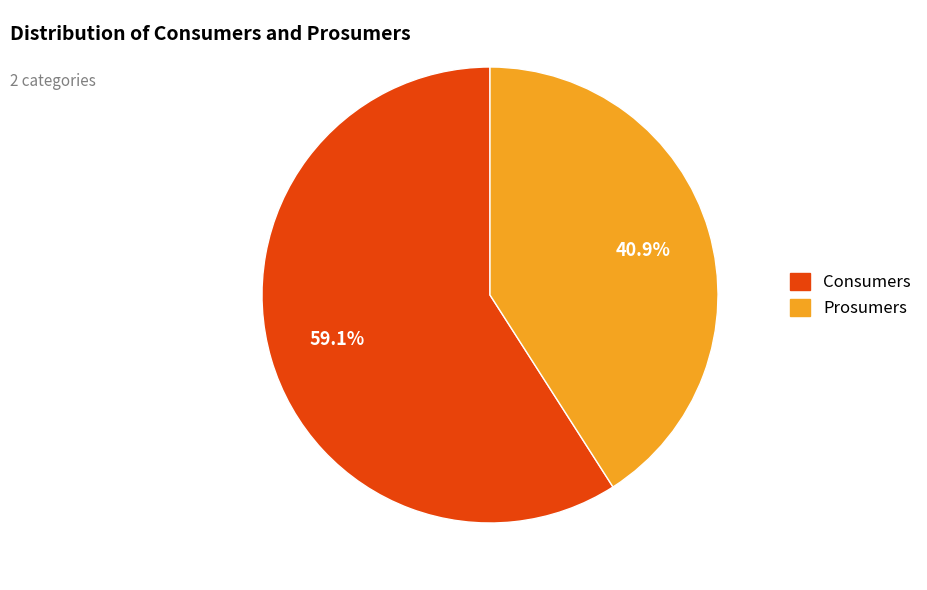

Is it true that Consumers is 59% of the pie?

True